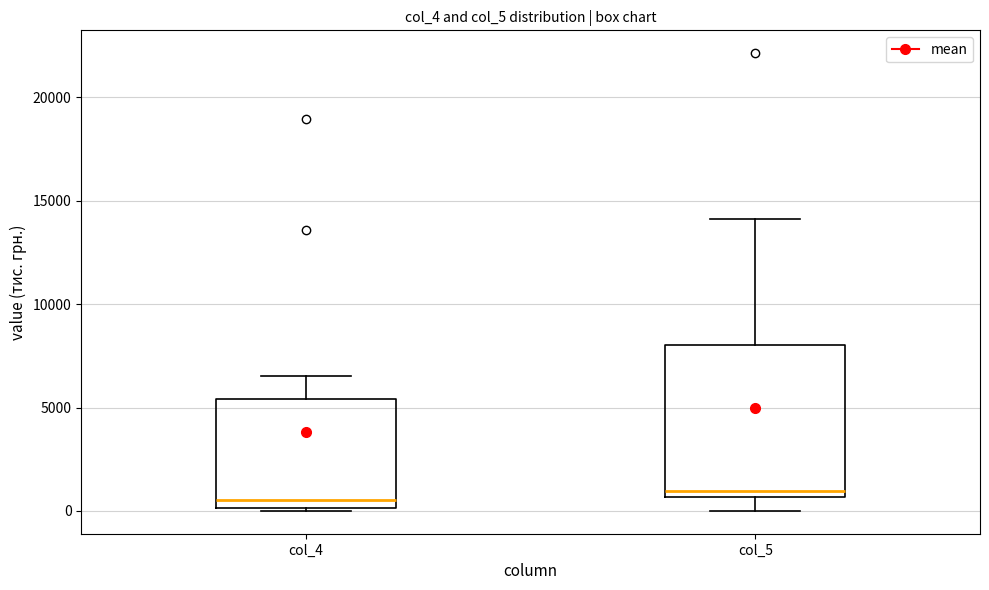

Where does the upper whisker of the box for col_5 end on the y-axis? The values are not printed on the chart, so give them approximately, as read against the axis.

14000